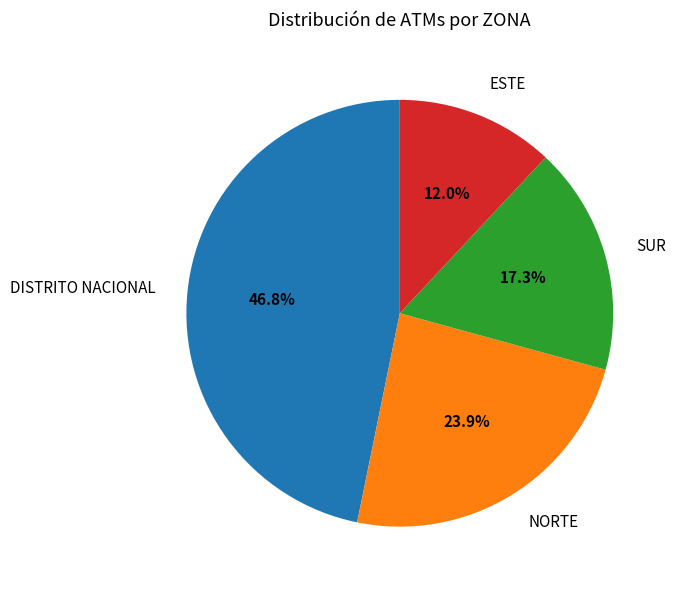

To the nearest percent, what is the difference between the NORTE and DISTRITO NACIONAL slice percentages?

23%